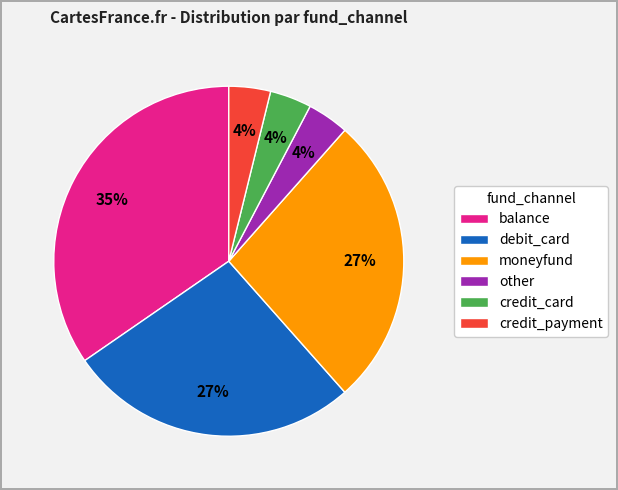

What percentage is the other slice, to the nearest percent?

4%